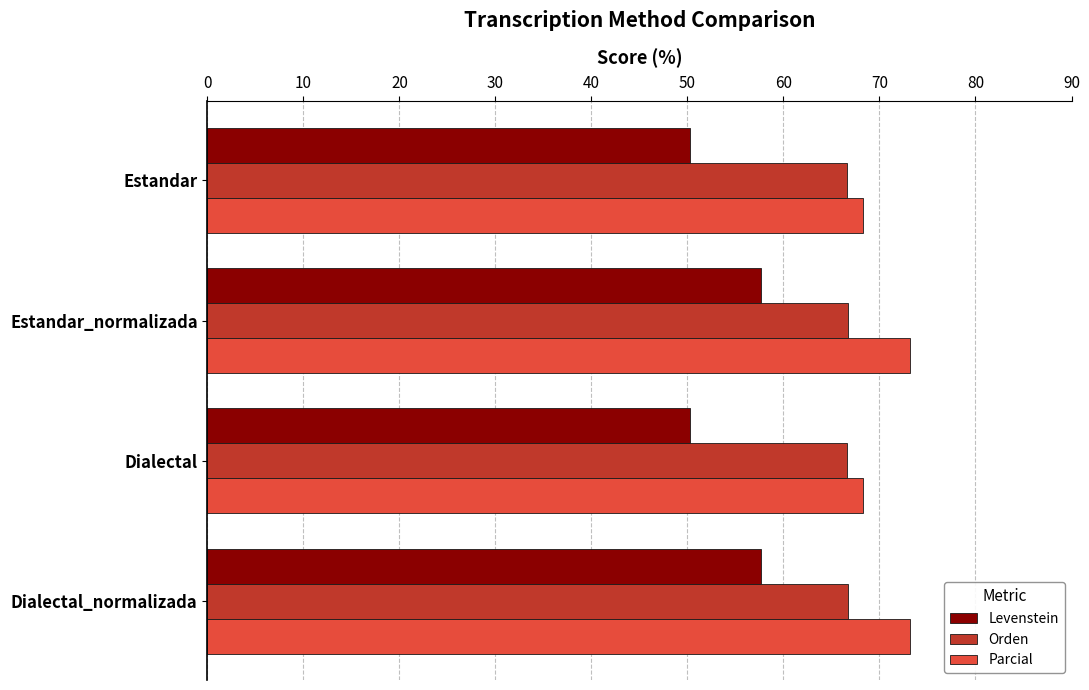

Which series has the largest total across all categories?

Parcial